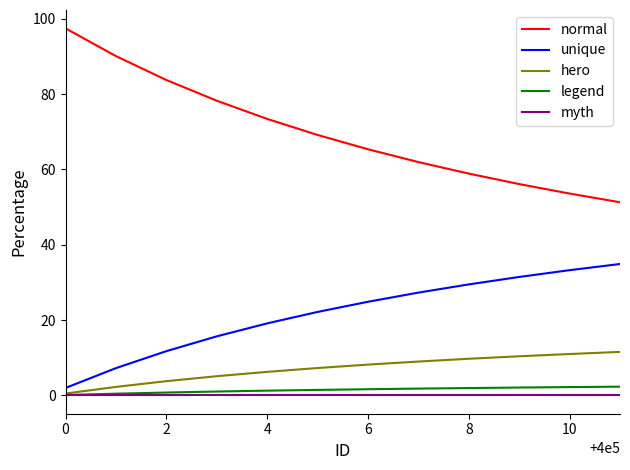

What is the highest value of the legend series?

2.3